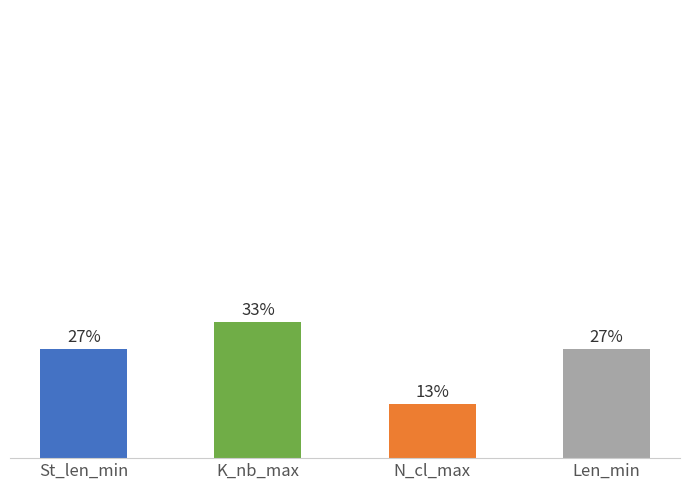

Which category has the lowest value across all series?

N_cl_max